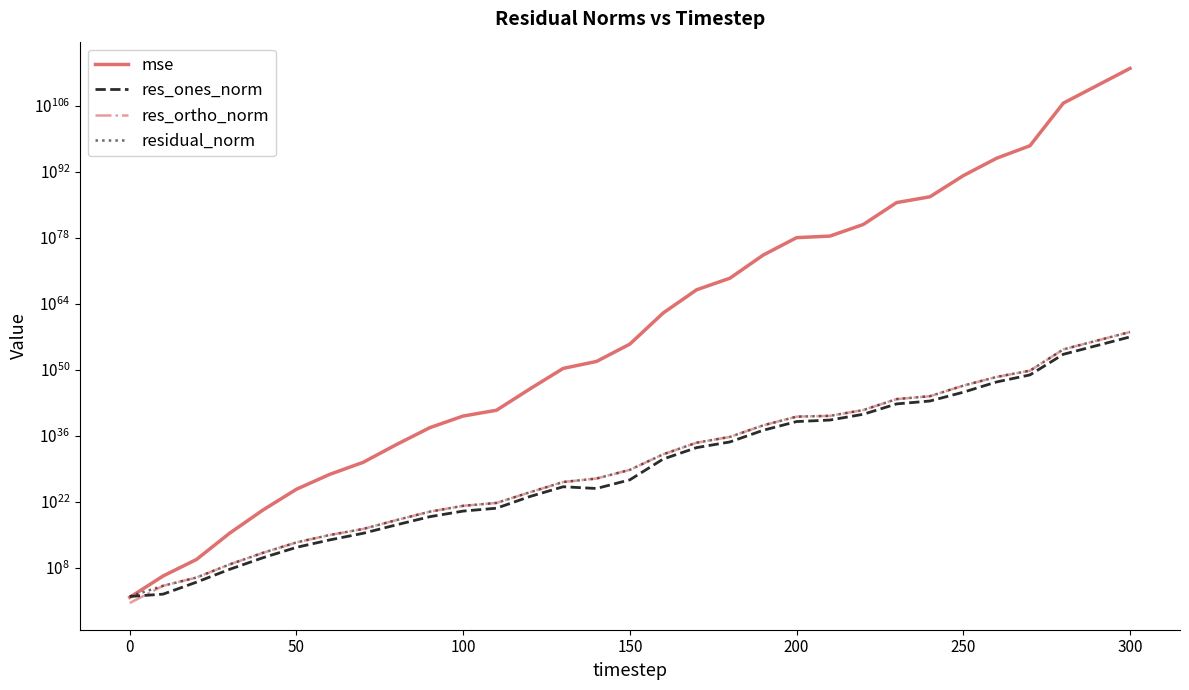

How many times do residual_norm and mse cross each other?

1